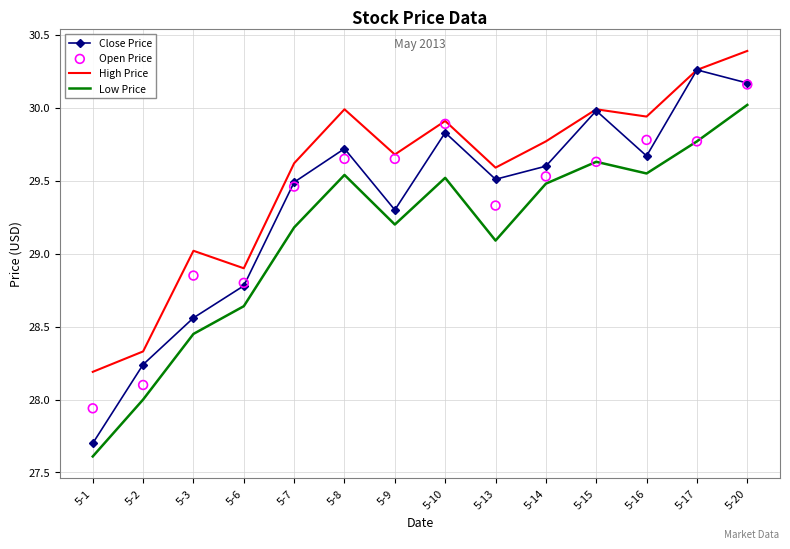

Which series has the widest spread of Y values?

Close Price